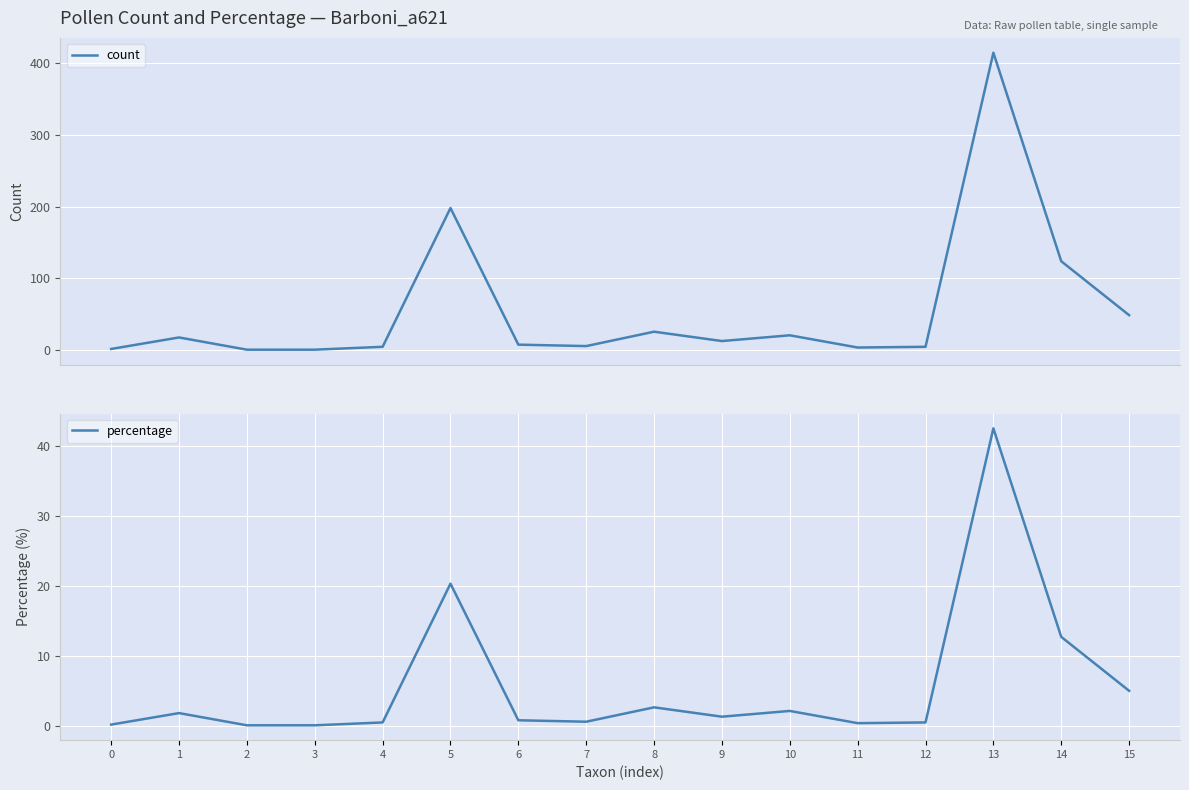

The value of percentage at 11 is 0.4. True or false?

True